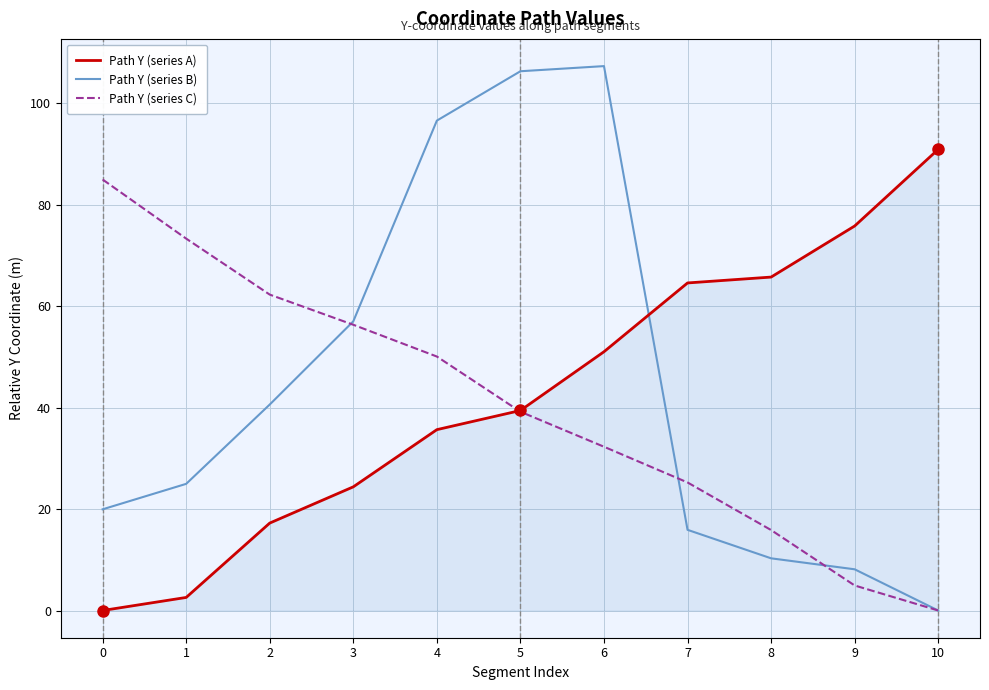

List the series in order of their overall mean, highest first.

Path Y (series B), Path Y (series A), Path Y (series C)